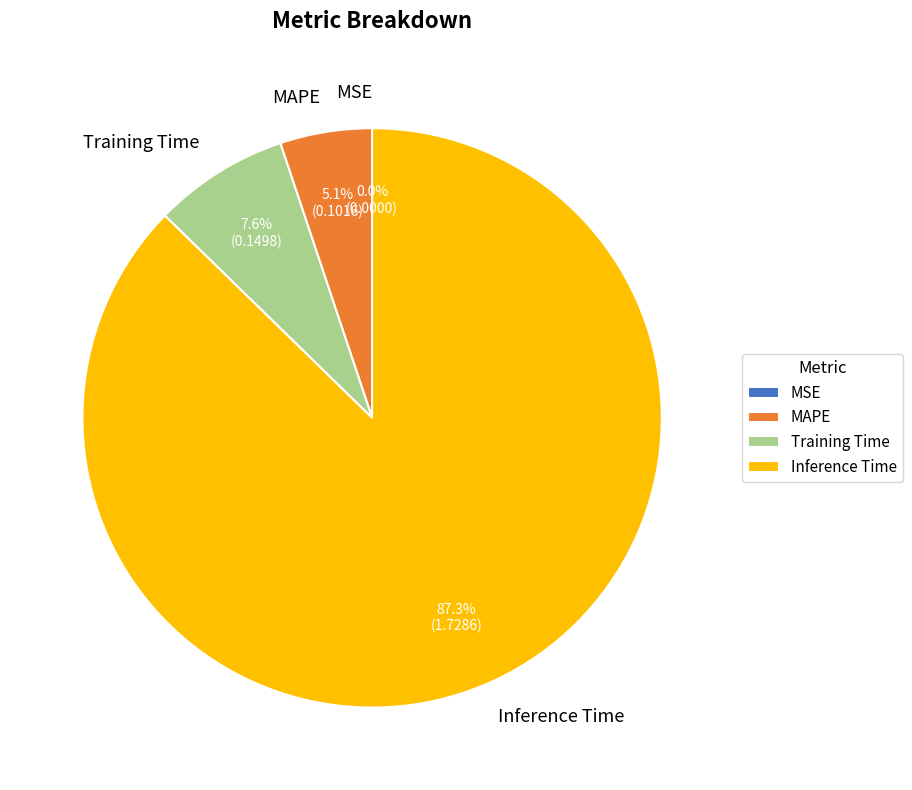

Is there a majority slice in this chart?

Yes